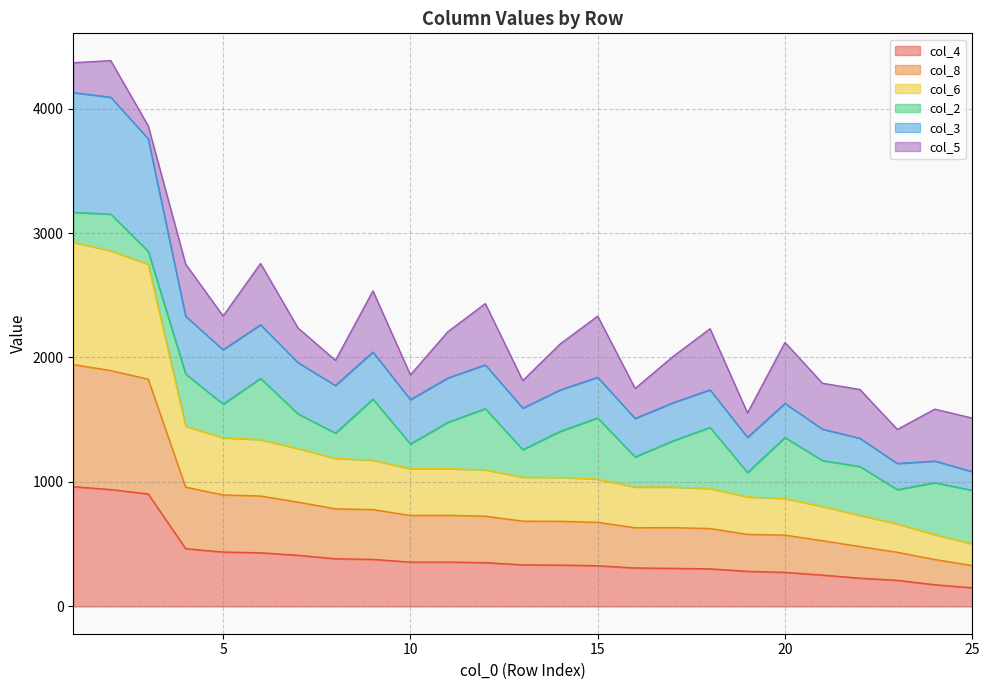

What is the value of the col_4 point at the 8th from the left?

383